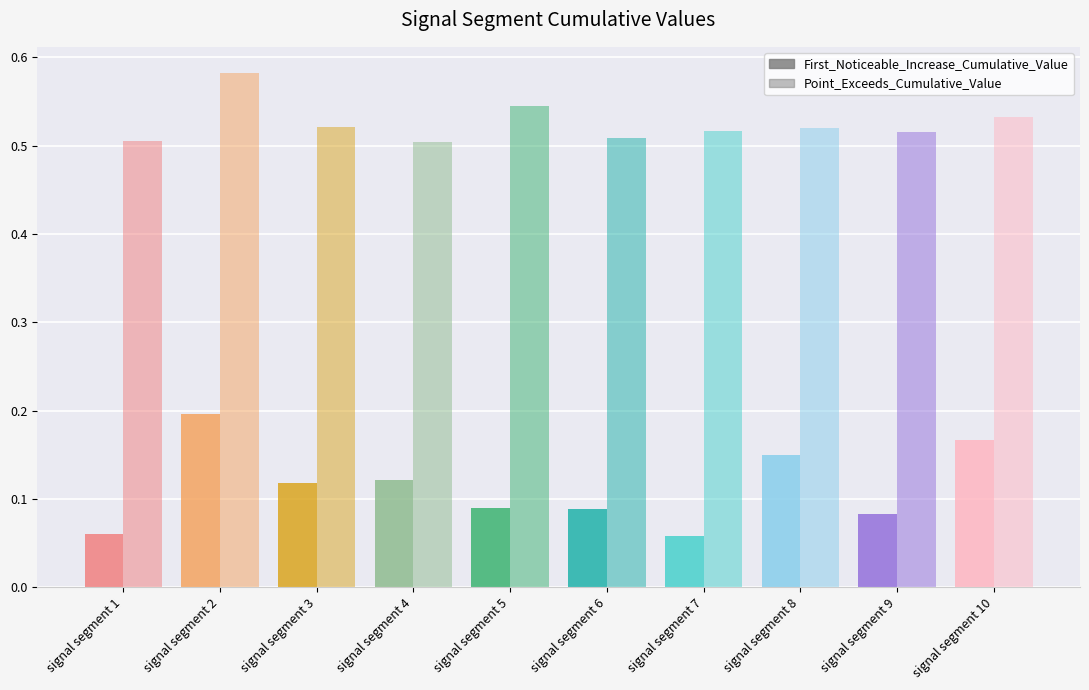

What is the sum of the First_Noticeable_Increase_Cumulative_Value values at signal segment 7 and signal segment 2?

0.3